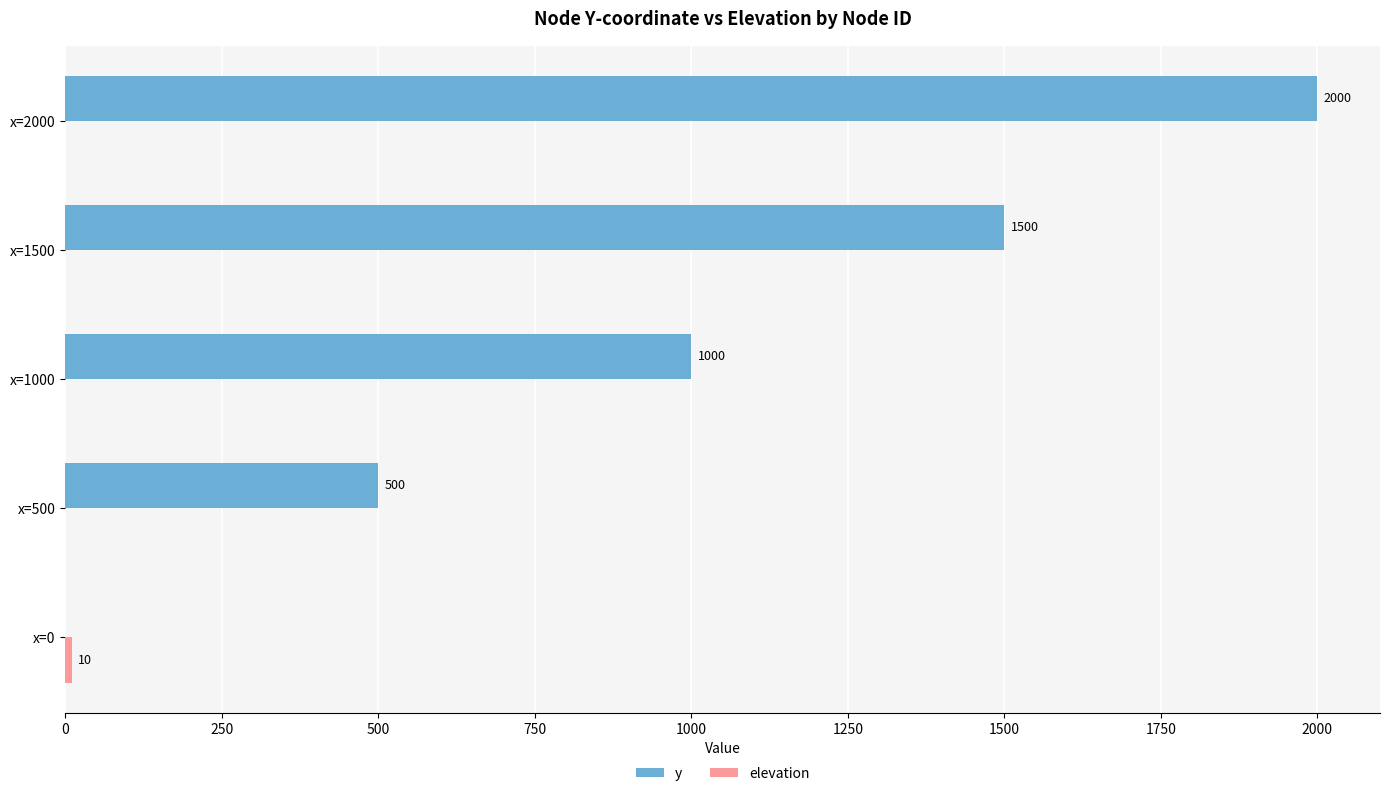

Count the number of categories in the chart.

5